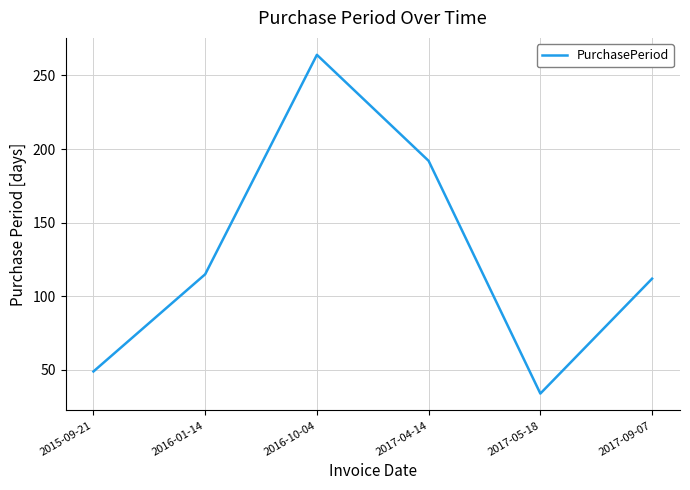

At which category does the data reach its first local valley?

2017-05-18